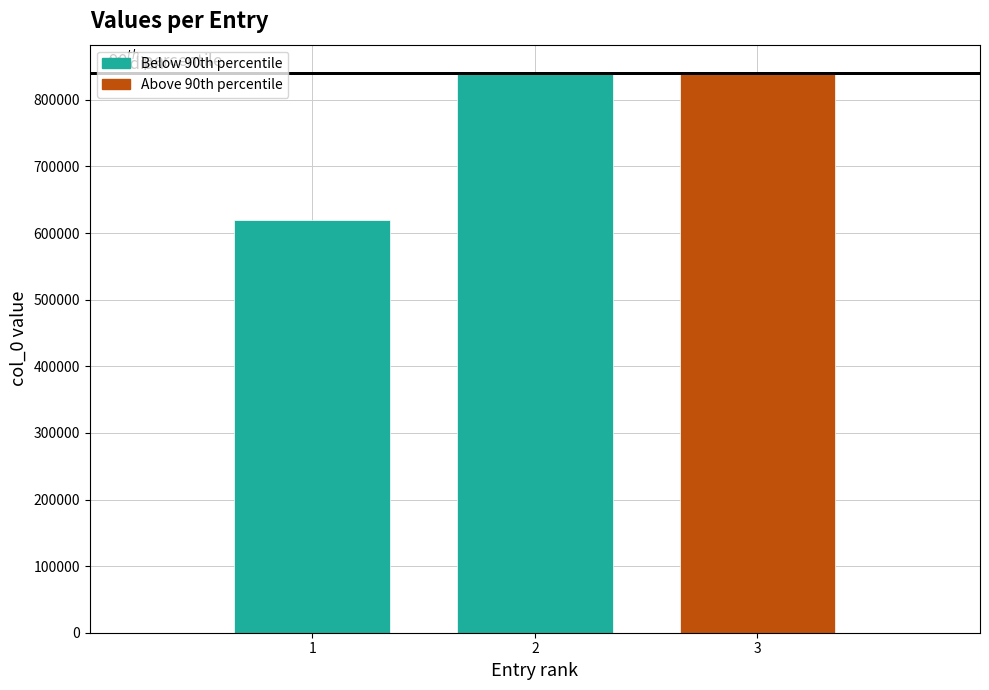

Approximately how many times larger is the value at 3 compared to 2?

1.0